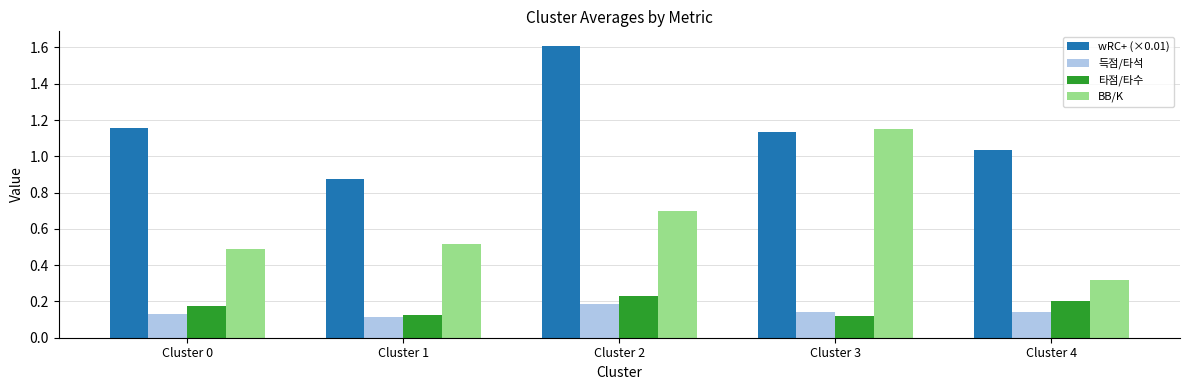

At how many categories does at least one series exceed 0?

5